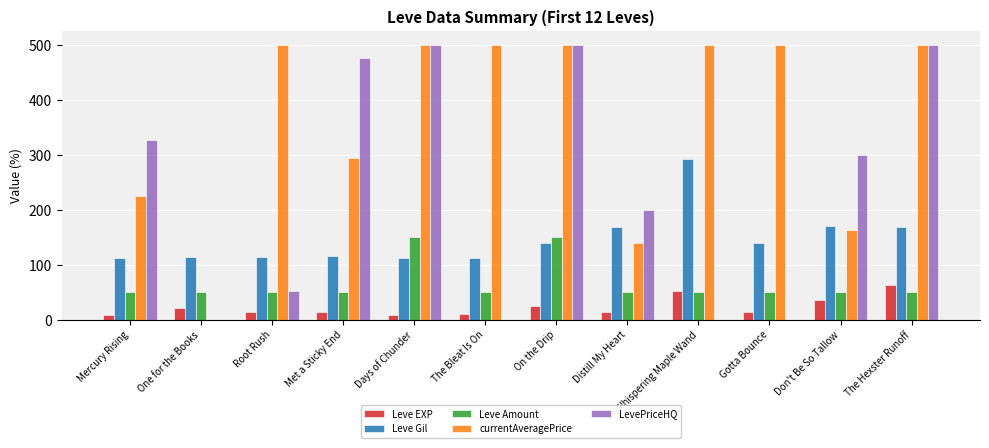

Count the number of data series in this chart.

5